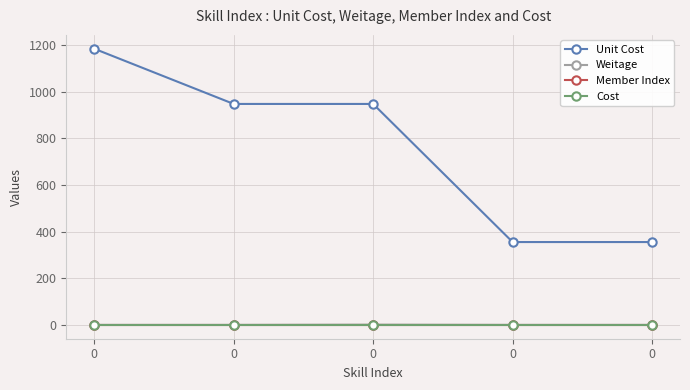

True or false: Unit Cost and Cost cross at least once.

False